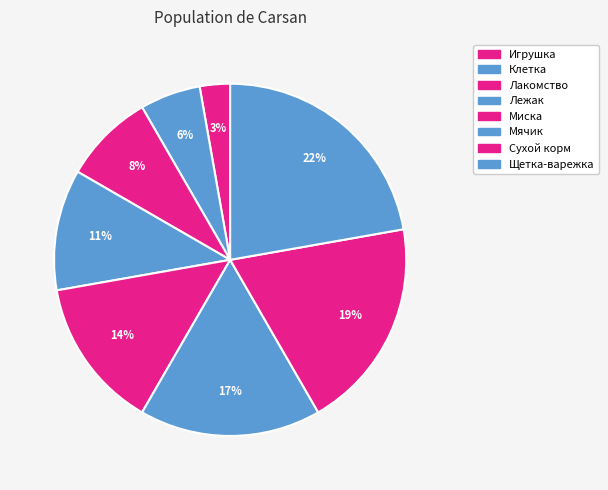

Is there a majority slice in this chart?

No